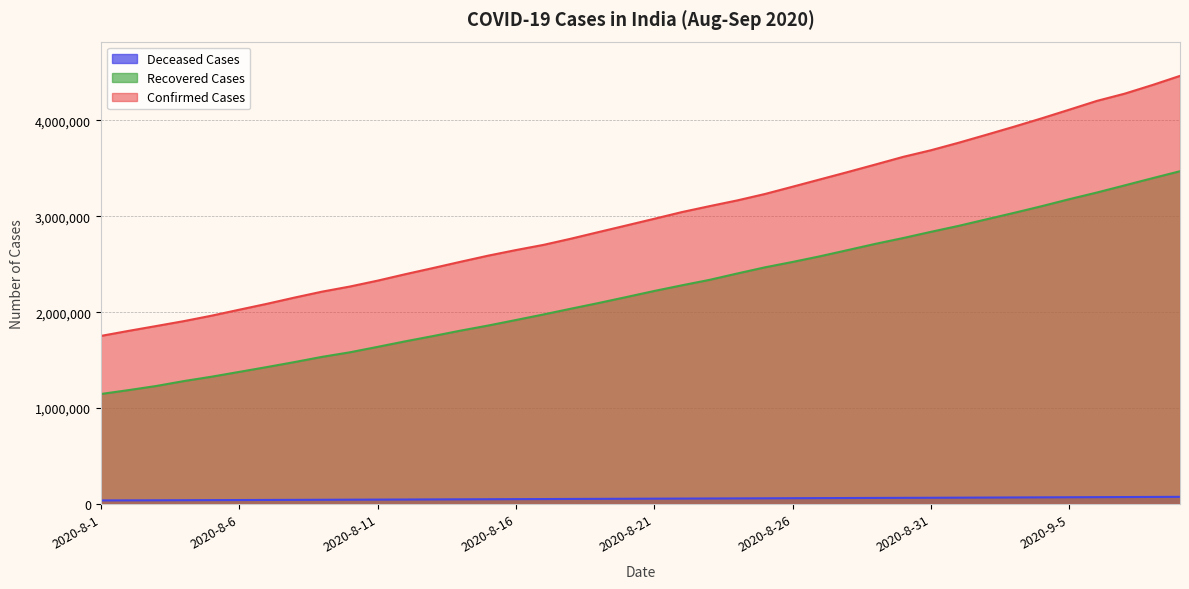

What is the value of the Deceased Cases point at the 38th from the left?

72816